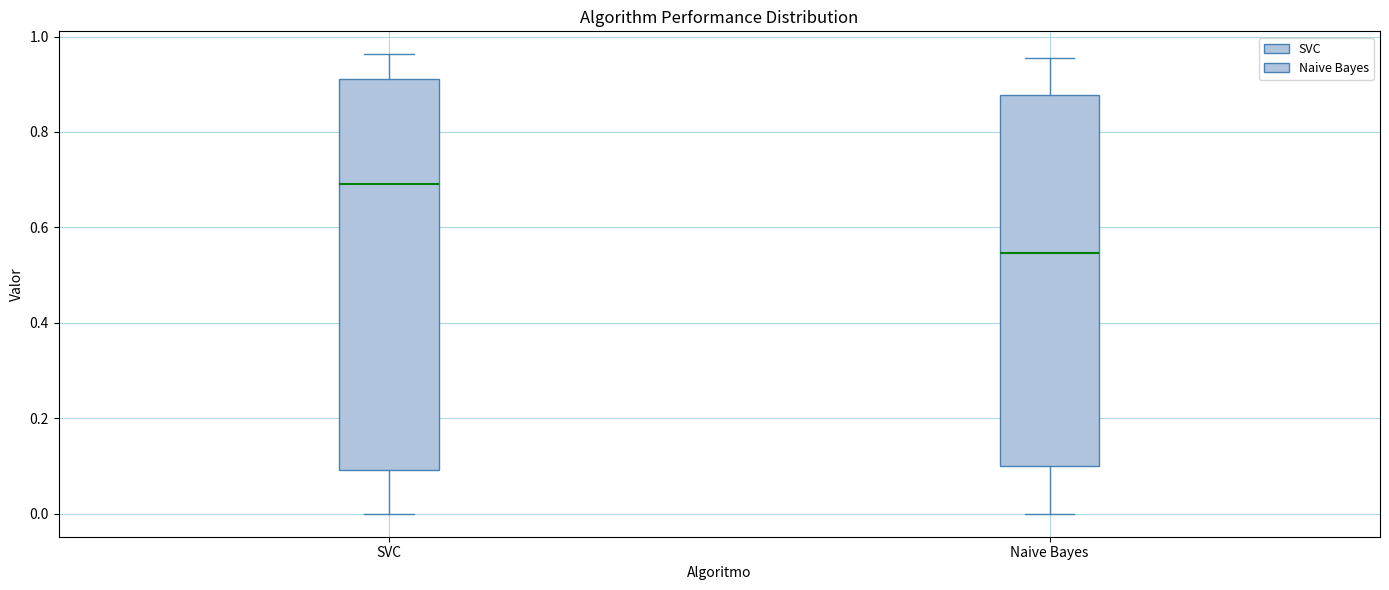

Where is the lower edge of the box for Naive Bayes on the y-axis? The values are not printed on the chart, so give them approximately, as read against the axis.

0.10